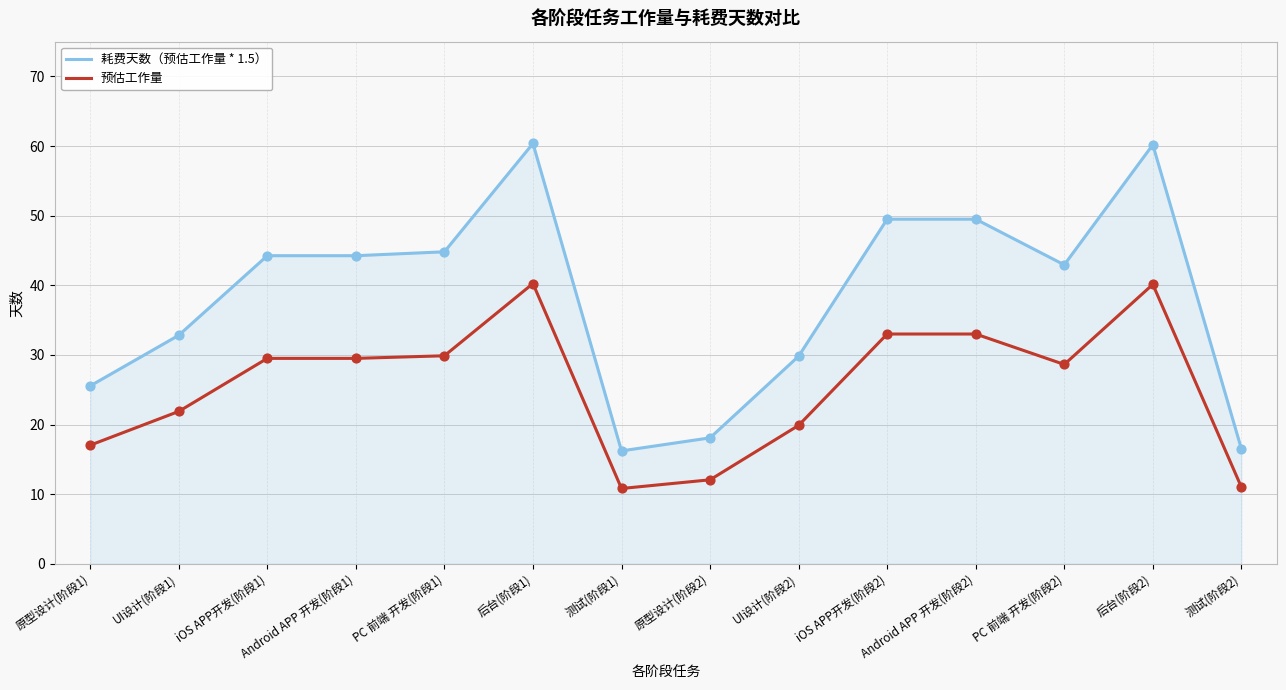

Is the value of 耗费天数（预估工作量 * 1.5） at PC 前端 开发(阶段2) greater than the value of 预估工作量 at 测试(阶段1)?

Yes